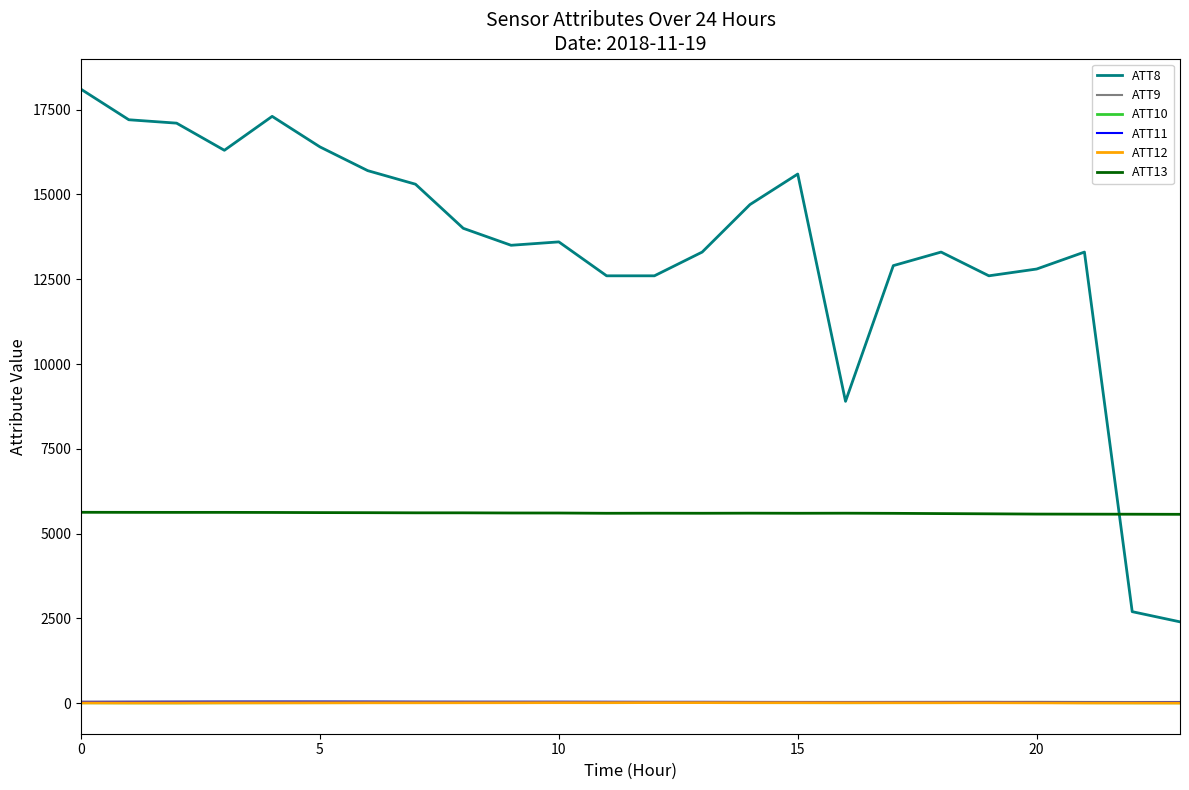

In ATT10, how many points are higher than both neighbors (excluding endpoints)?

3